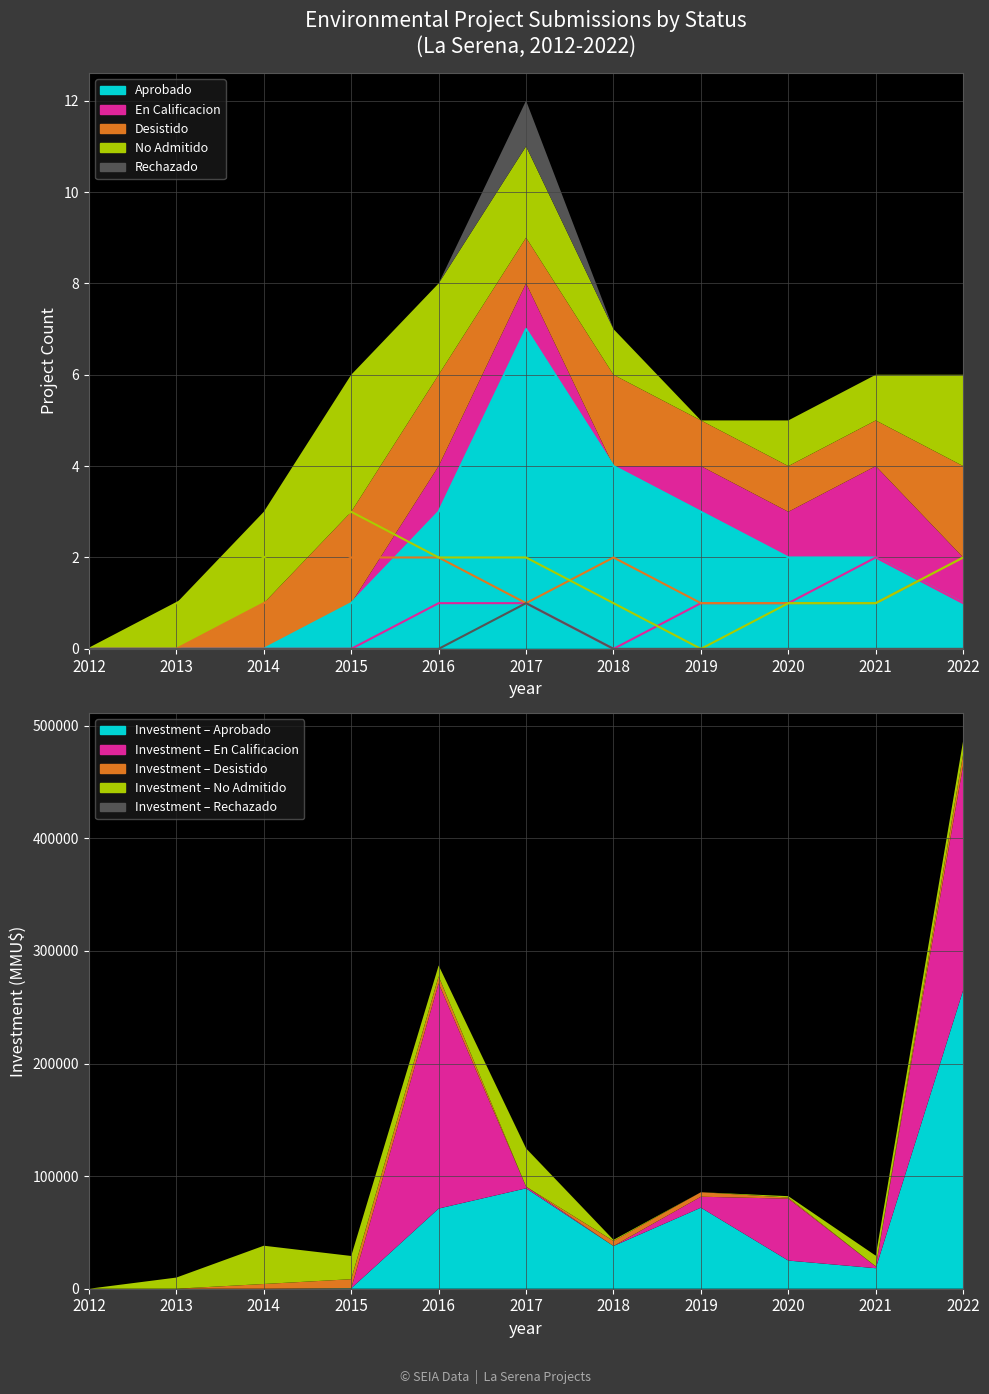

True or false: Aprobado and En Calificacion intersect in this chart.

False